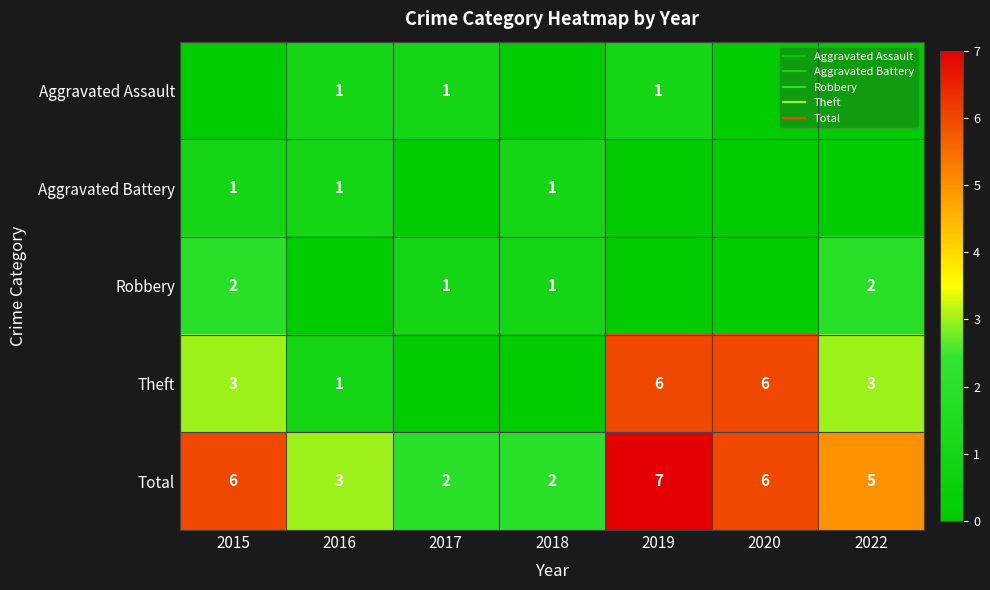

The Theft series shows 6 at 2019. True or false?

True